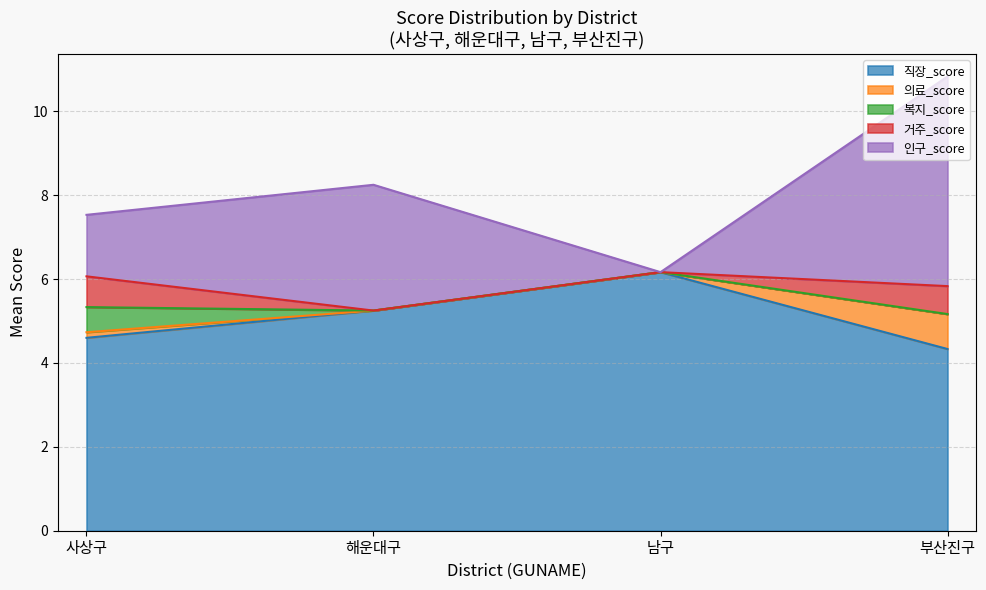

What is the total value across all series at 부산진구?

10.8